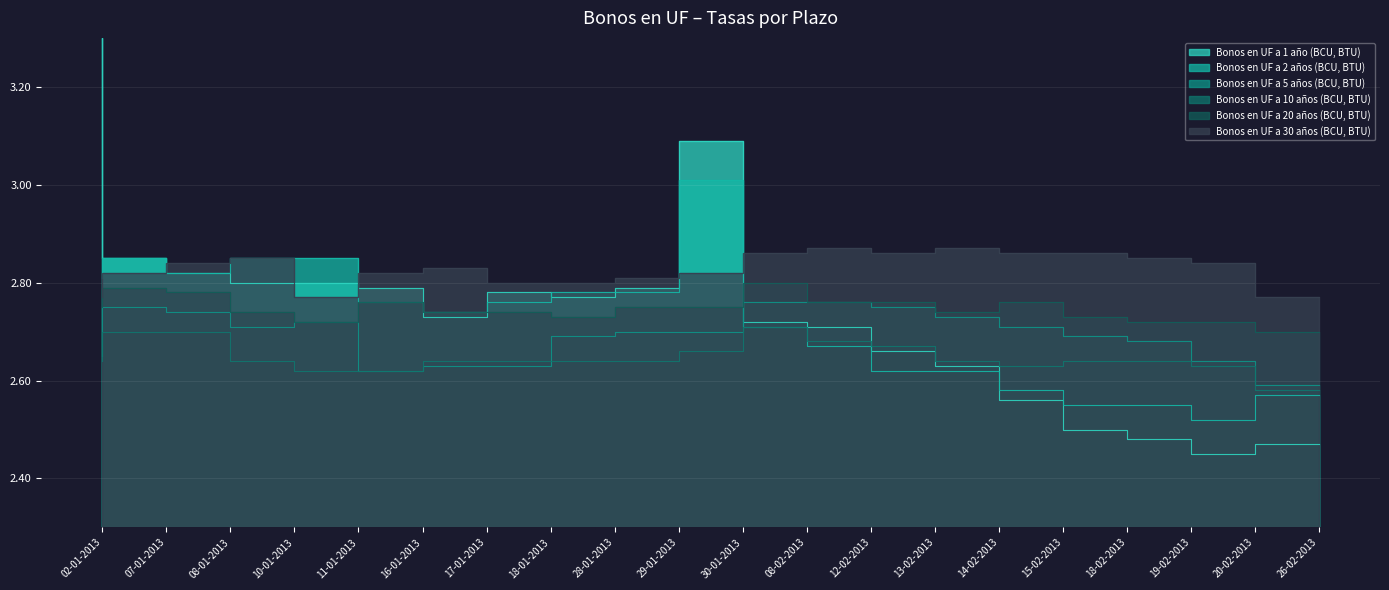

List the labels in order of Bonos en UF a 2 años (BCU, BTU) value, smallest first.

20-02-2013, 18-02-2013, 19-02-2013, 26-02-2013, 15-02-2013, 13-02-2013, 14-02-2013, 12-02-2013, 08-02-2013, 17-01-2013, 16-01-2013, 18-01-2013, 28-01-2013, 29-01-2013, 02-01-2013, 08-01-2013, 07-01-2013, 10-01-2013, 11-01-2013, 30-01-2013